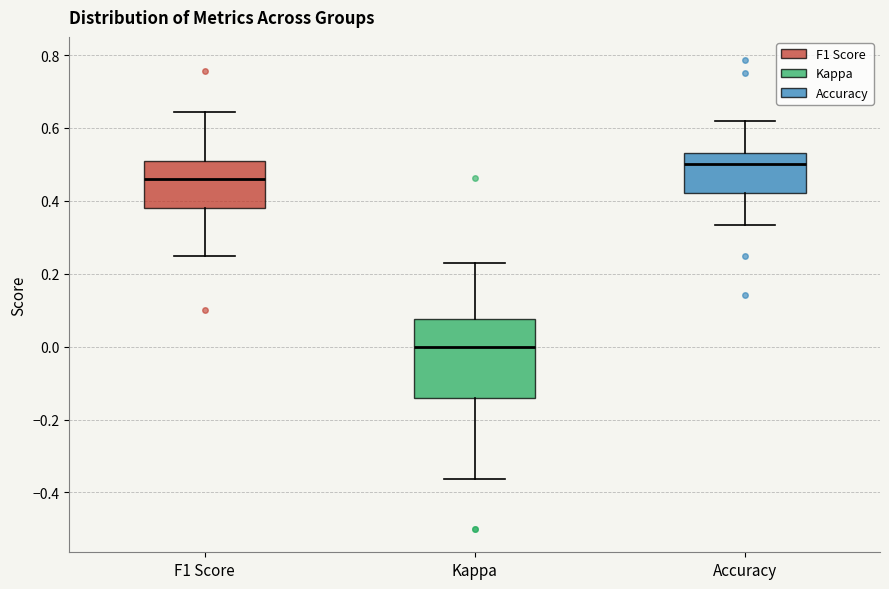

Where does the upper whisker of the box for F1 Score end on the y-axis? The values are not printed on the chart, so give them approximately, as read against the axis.

0.64